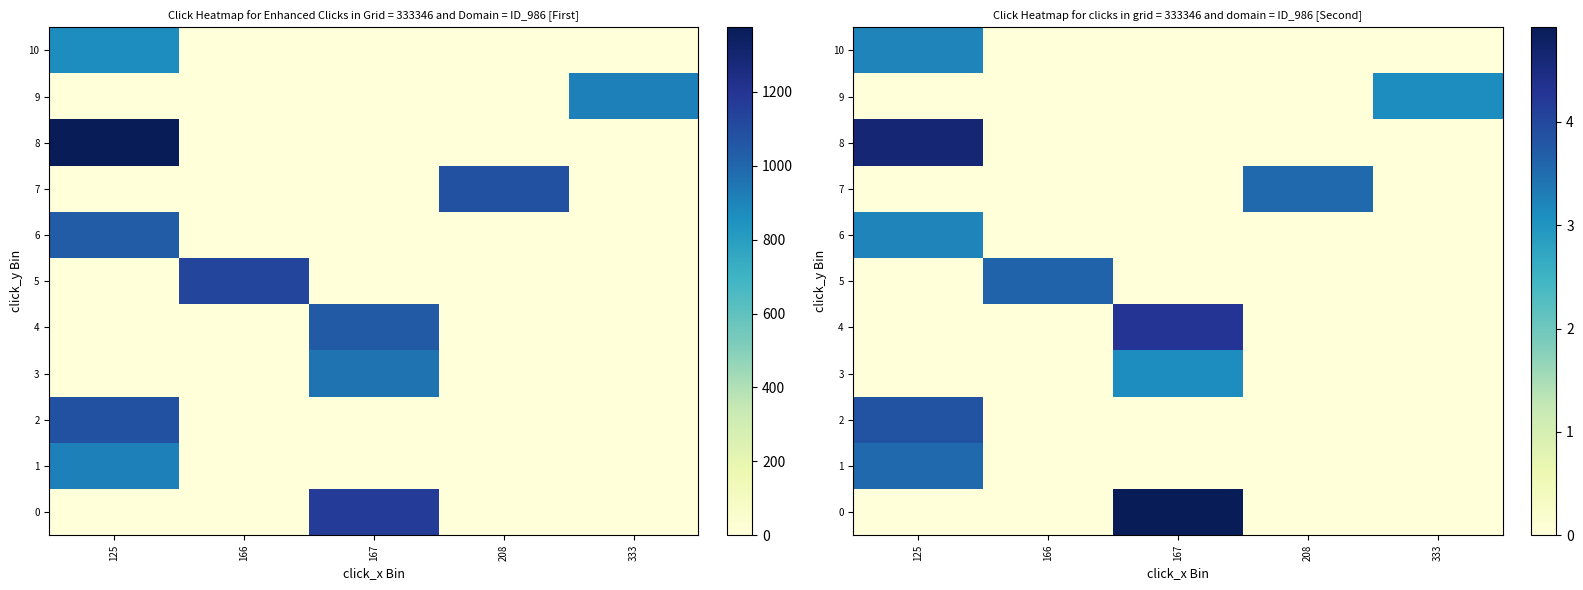

At which category is the sum across all series the highest?

125